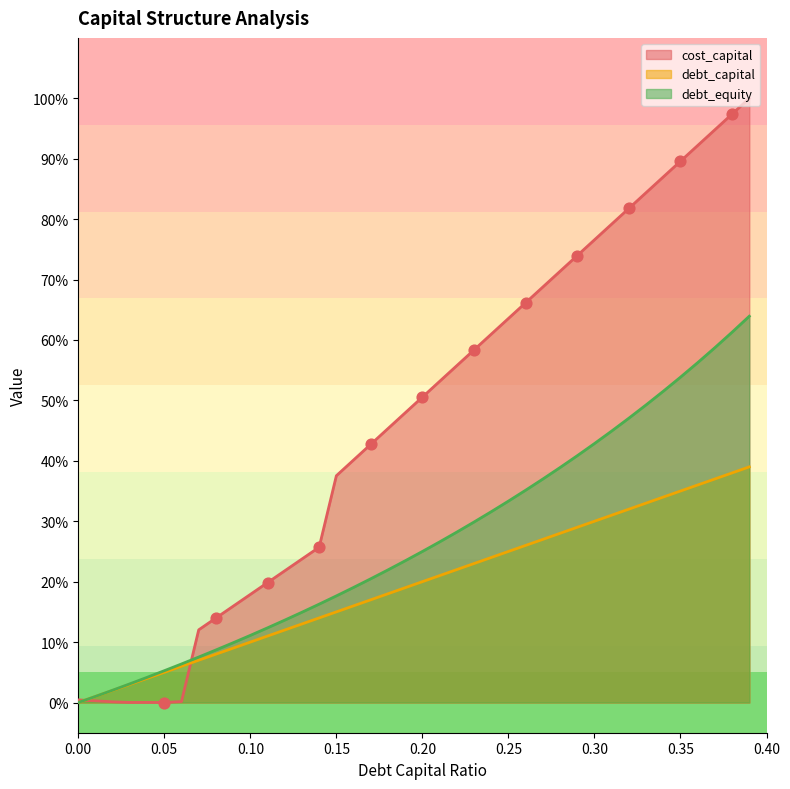

What is the total value across all series at 0.28?

138.3